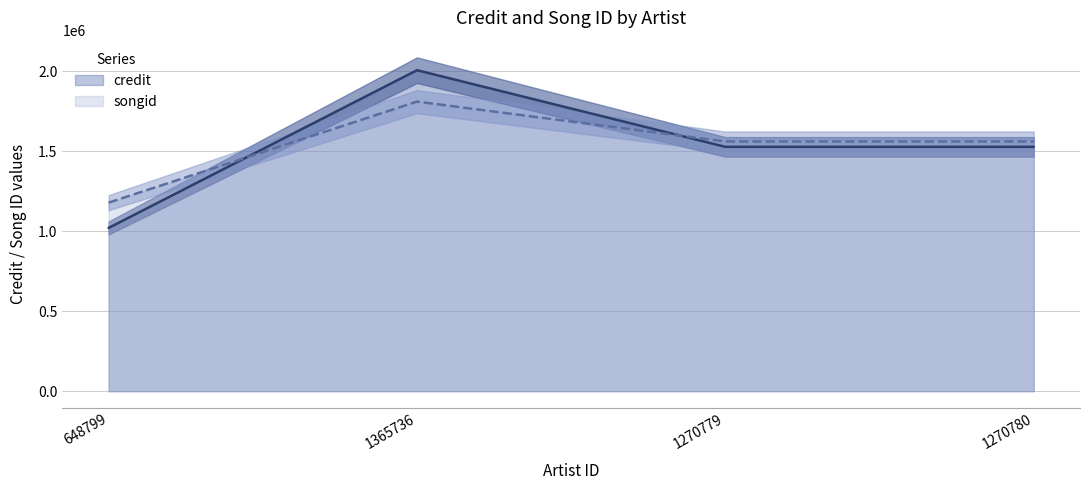

How many lines are shown in the chart?

2